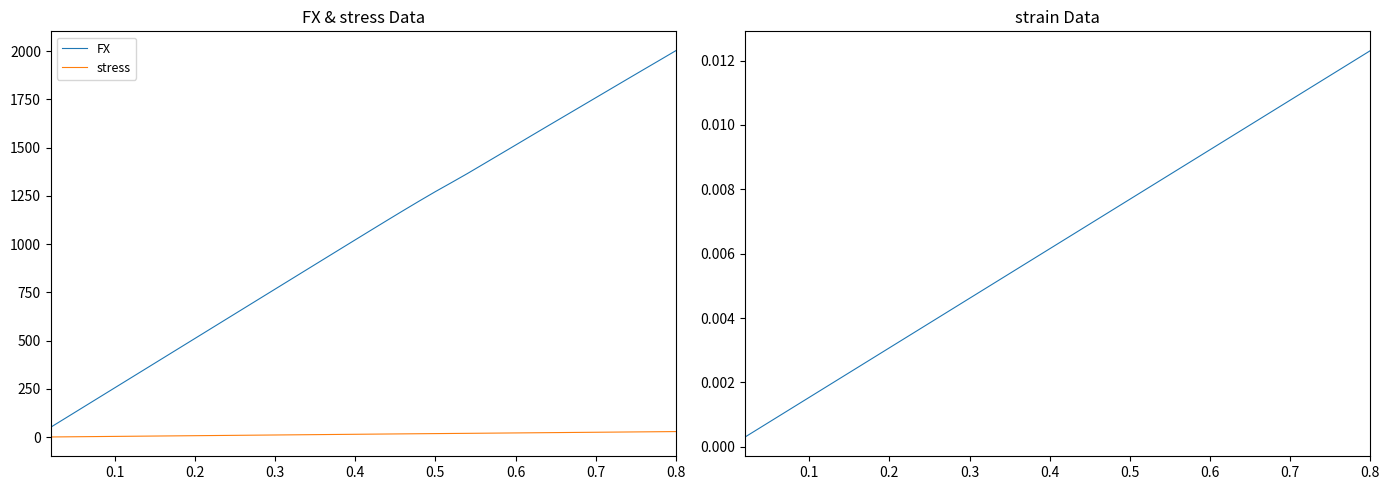

True or false: stress and FX intersect in this chart.

False